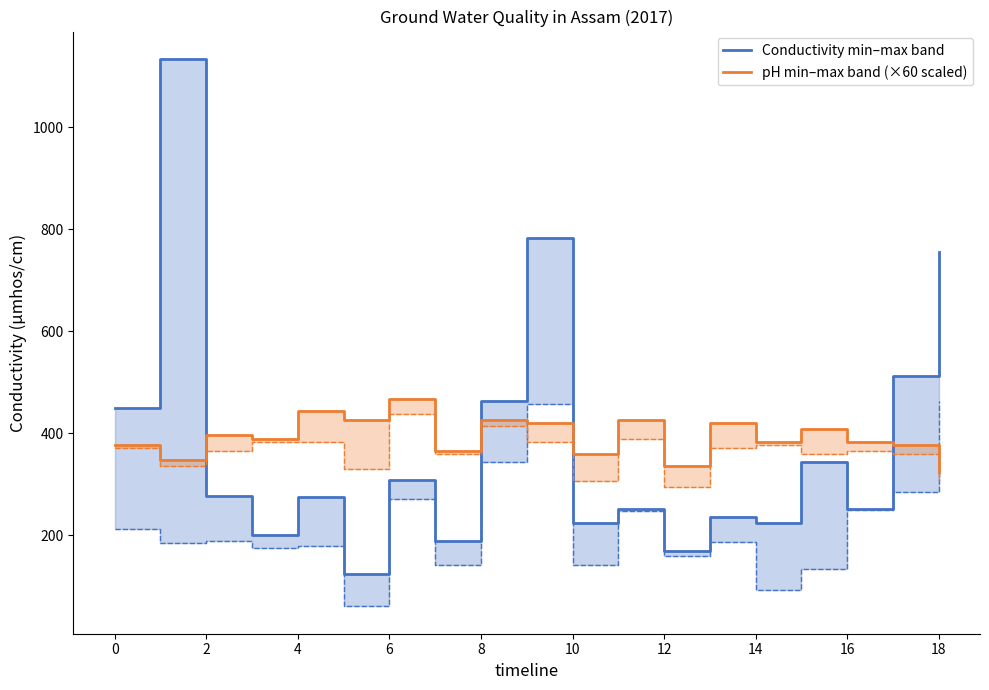

How many data points in pH max (×60) are less than 390?

9